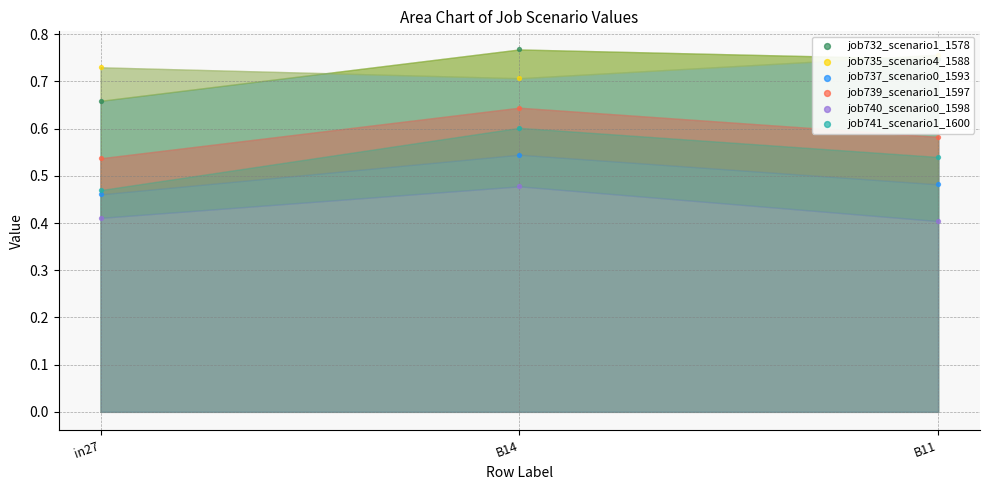

Which series reaches the maximum Y coordinate?

job732_scenario1_1578